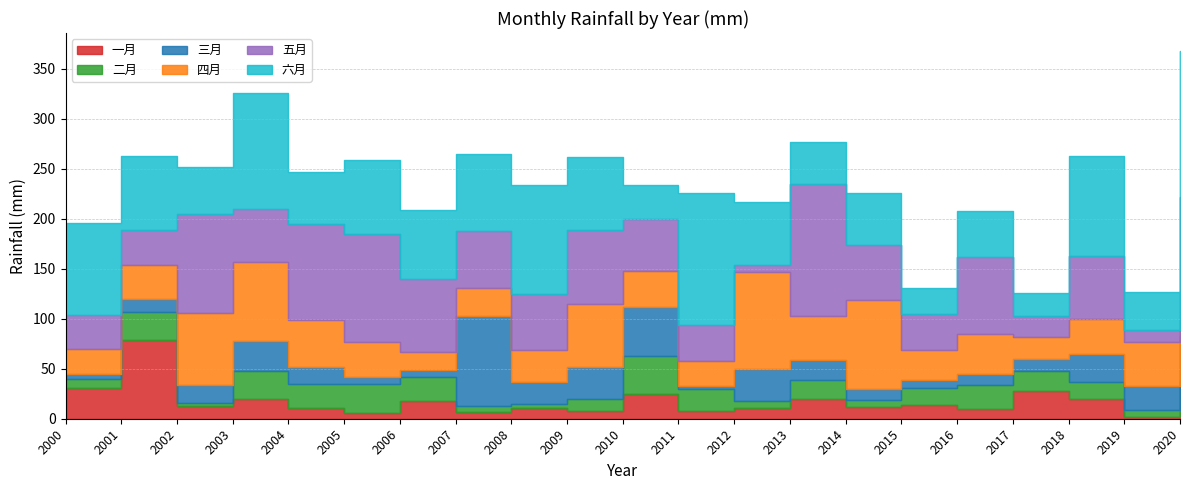

Which category has the highest value across all series?

2020